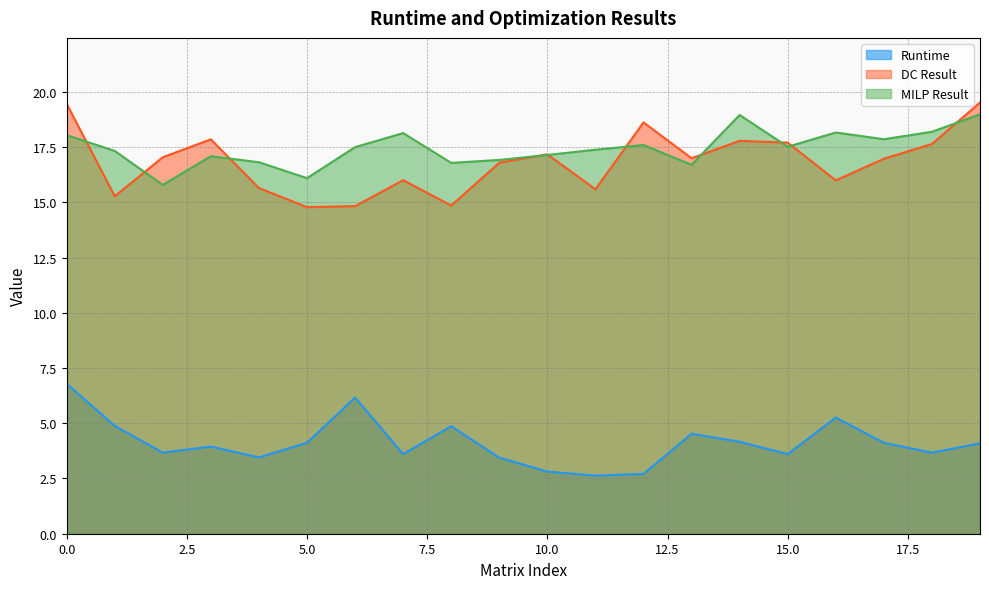

Which series changed the most between 5 and 13?

DC Result